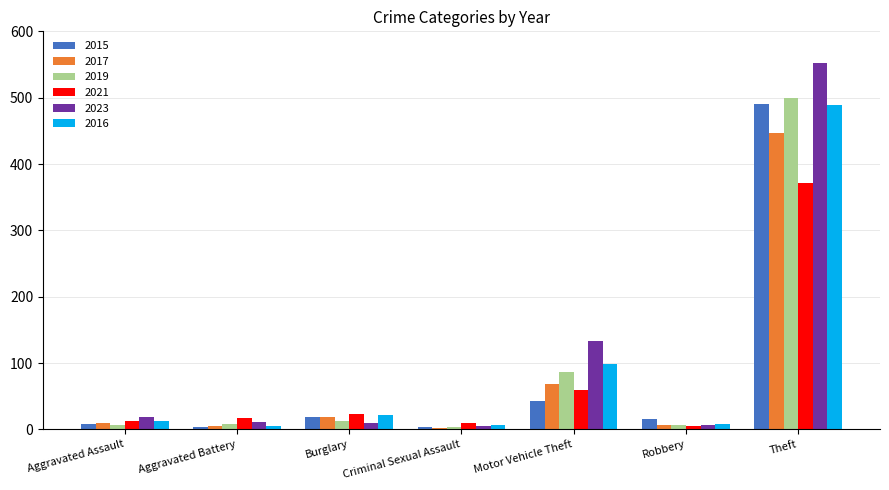

What are all the series names shown in the legend?

2015, 2017, 2019, 2021, 2023, 2016